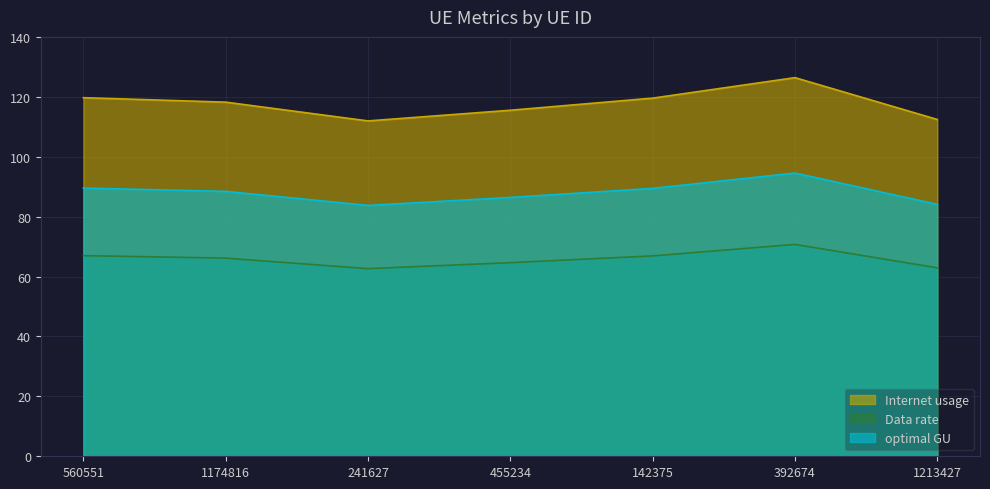

What position from the right is 241627?

5